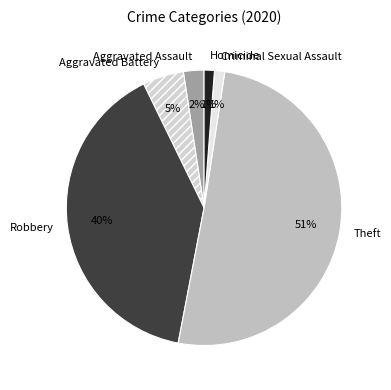

To the nearest percent, what portion does Homicide represent?

1%